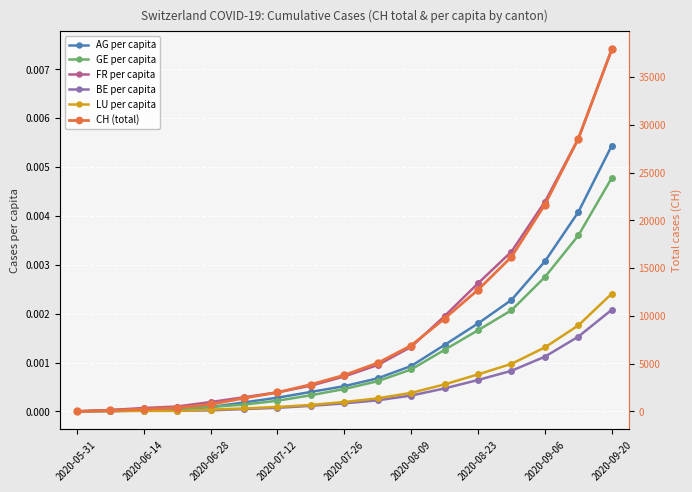

Is it true that AG per capita equals 0.0 at 2020-09-06?

False